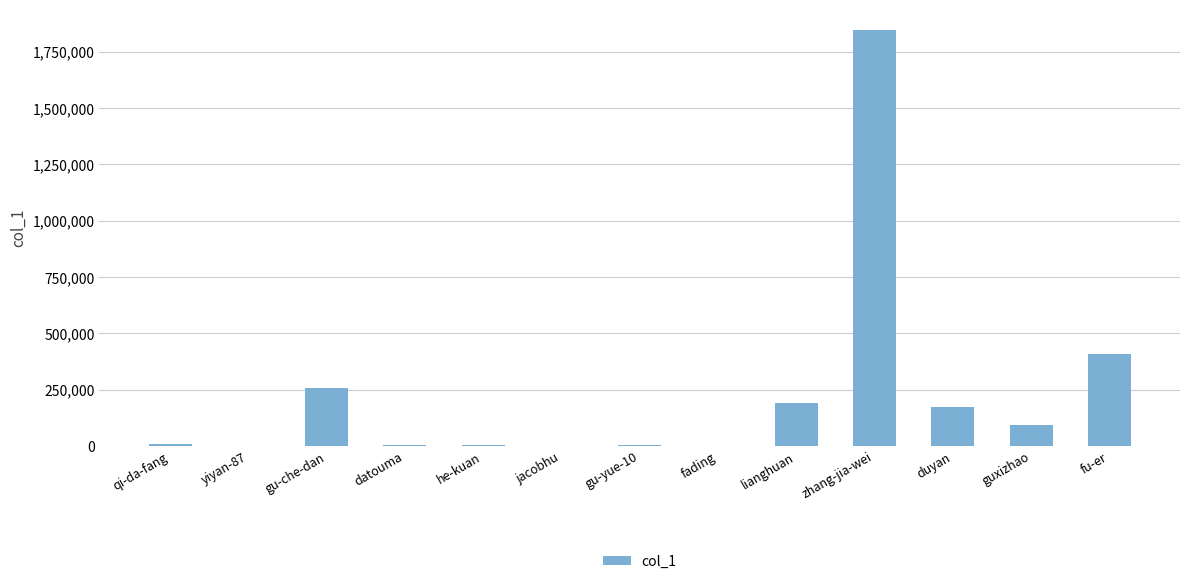

What is the greatest value displayed?

1844830